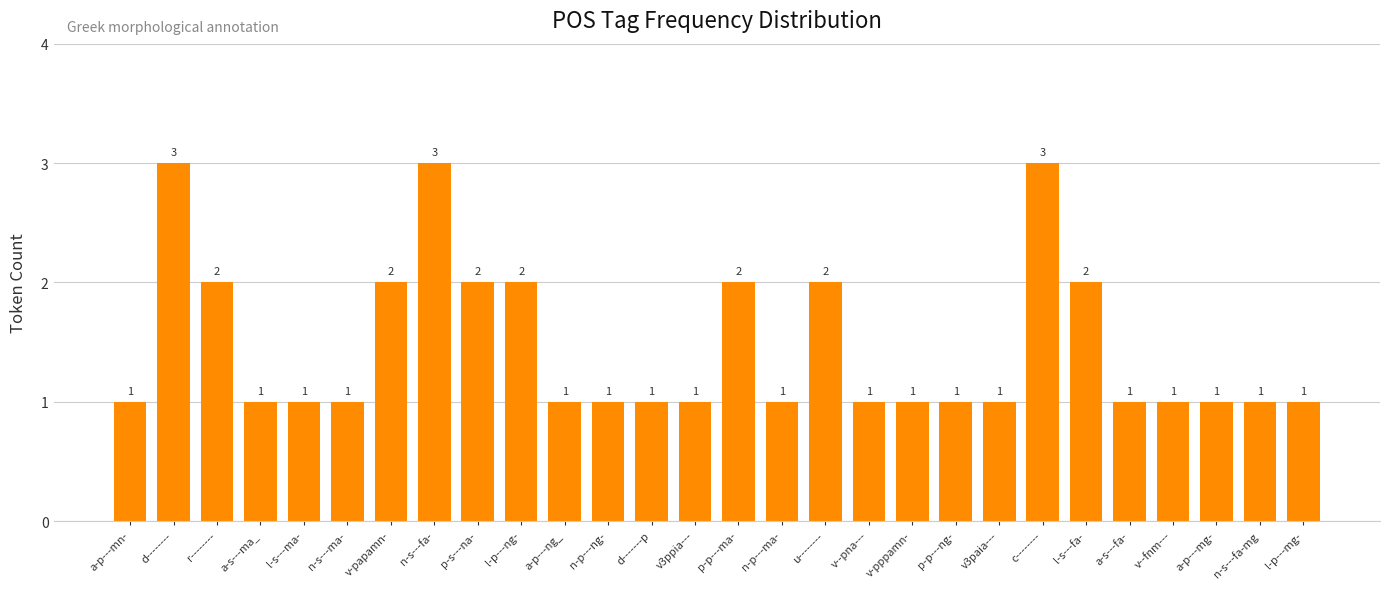

What is the sum of the values at r-------- and p-s---na-?

4